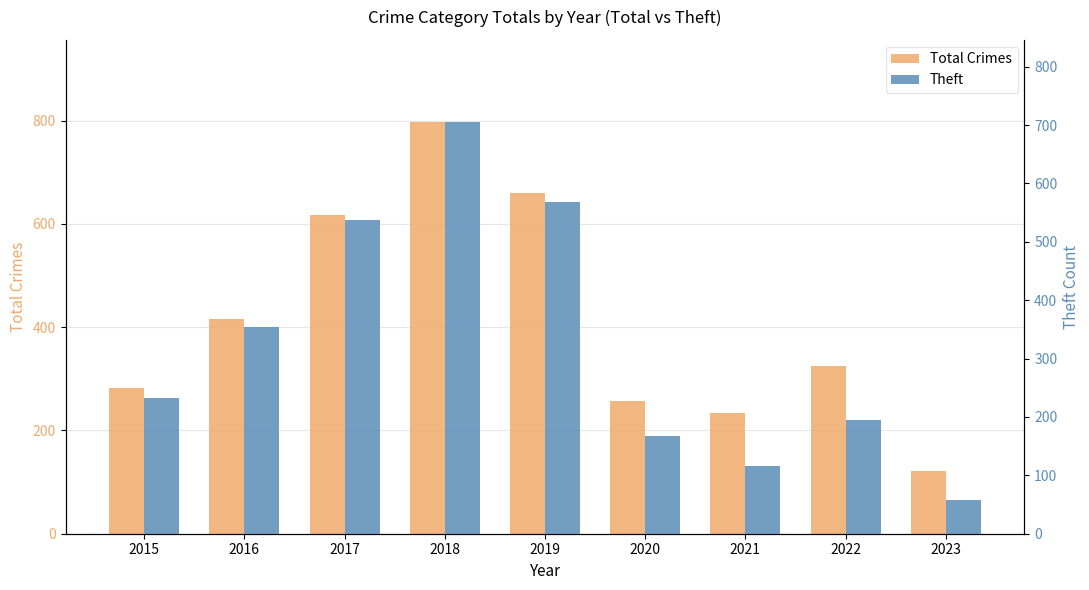

What is the smallest value displayed?

58